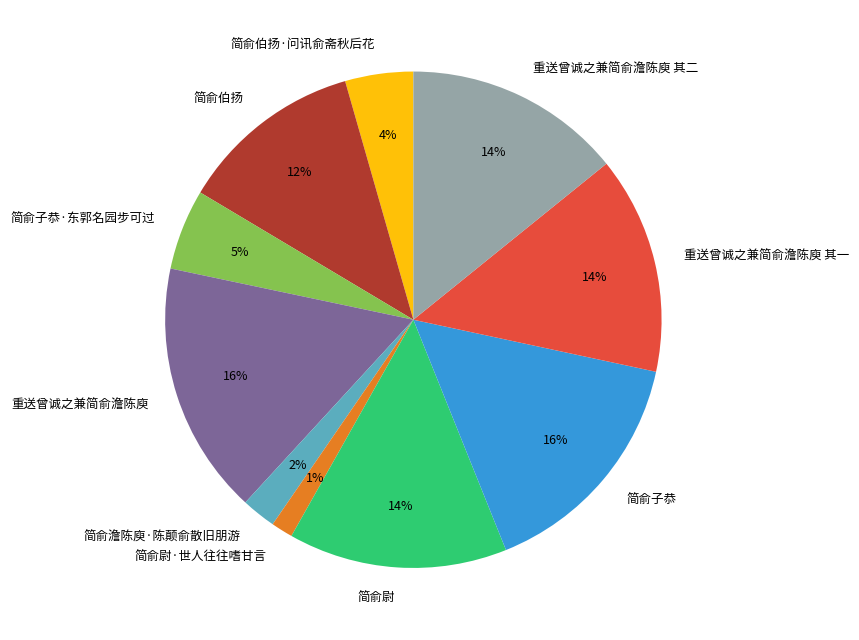

The 简俞伯扬 slice represents 12% of the pie. True or false?

True